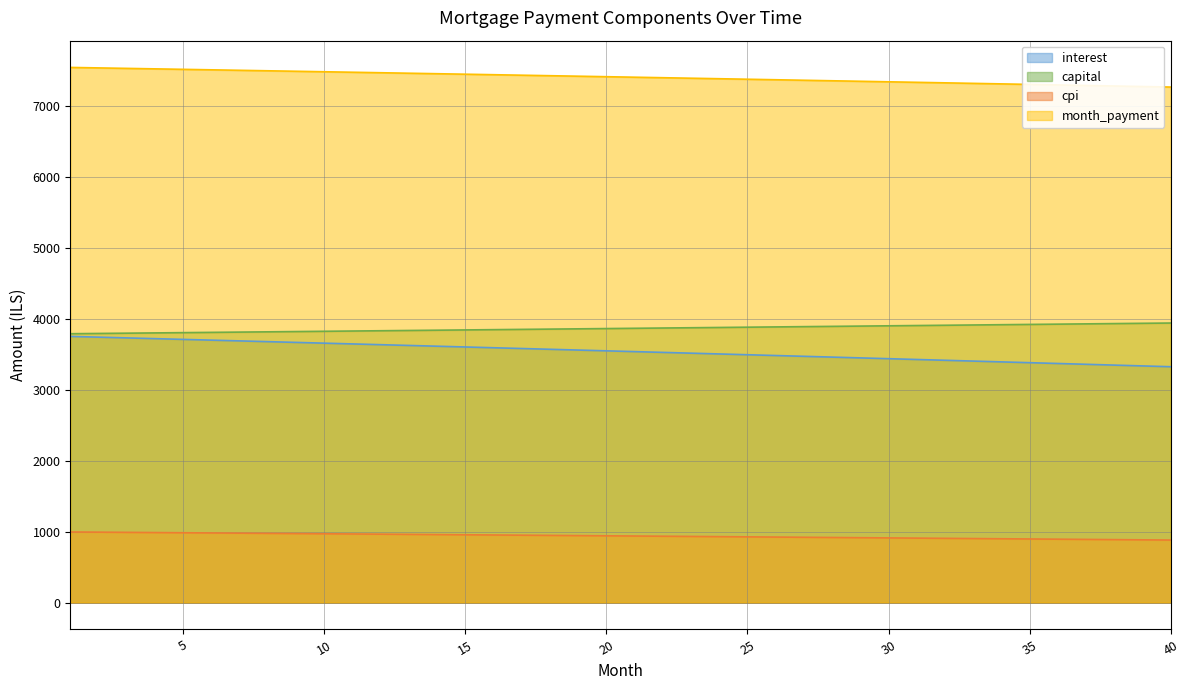

True or false: month_payment and cpi intersect in this chart.

False